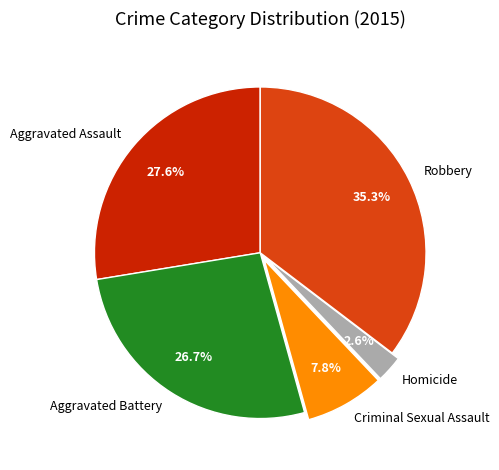

Does any single category account for the majority?

No